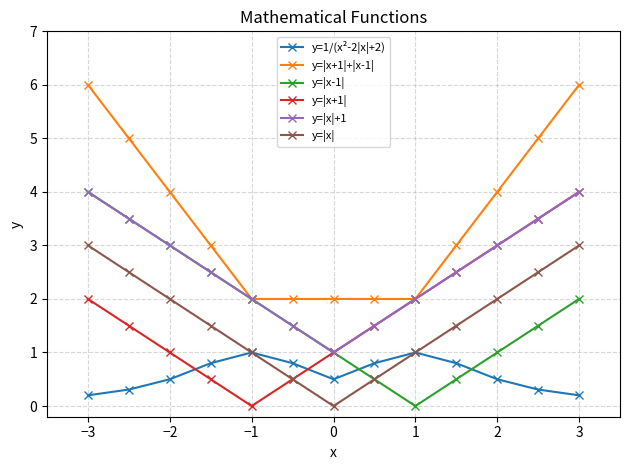

What is the greatest value displayed?

6.0